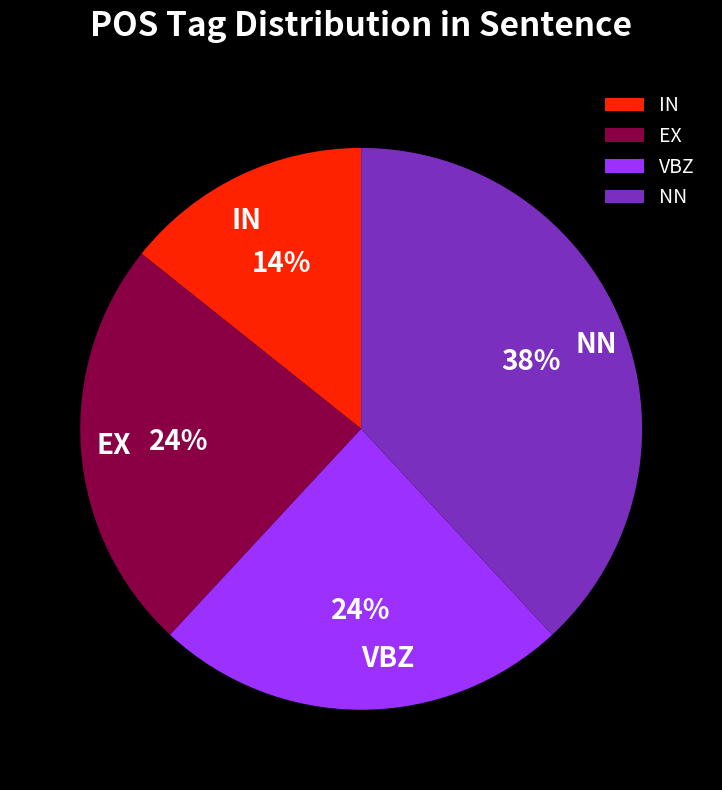

Count the number of slices in the pie.

4